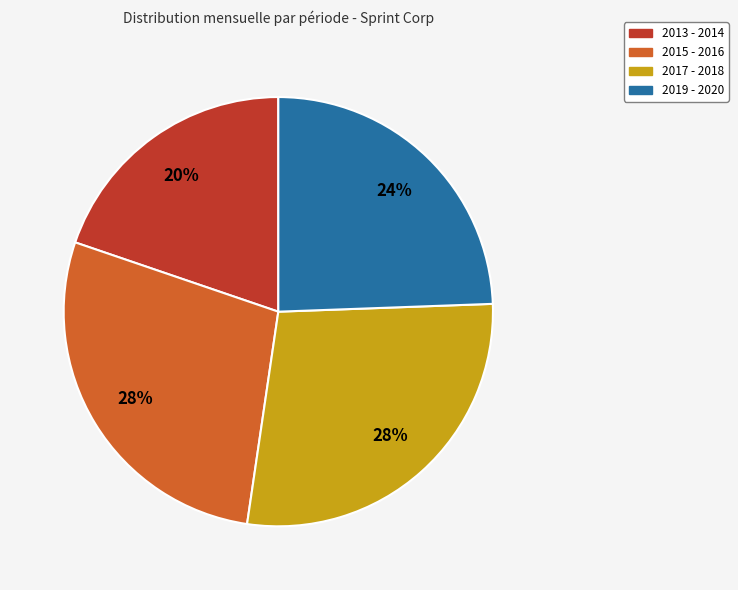

To the nearest percent, what is the difference between the largest and smallest slice percentages?

8%